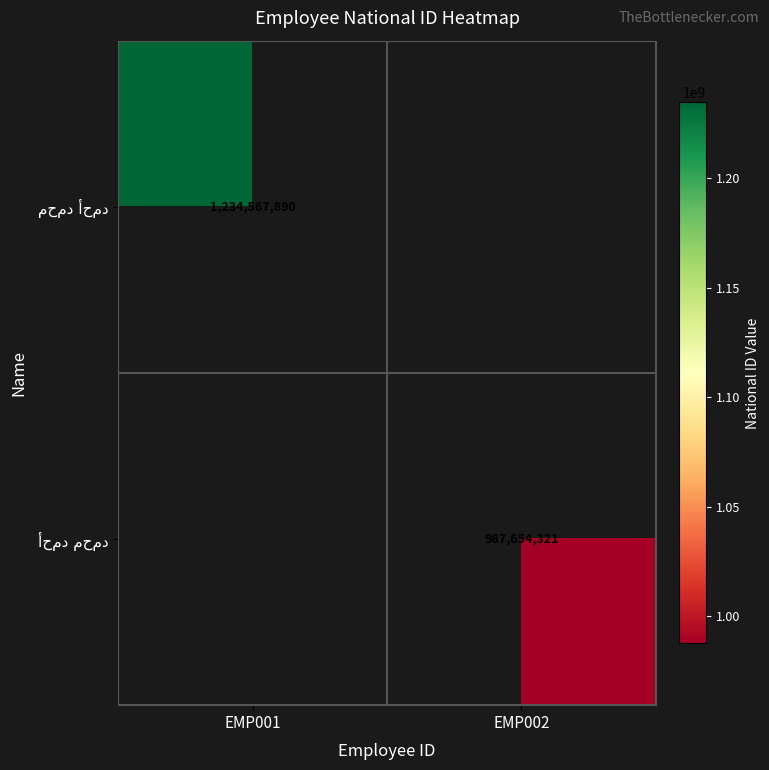

Which has a higher value, EMP002 or EMP001?

EMP001